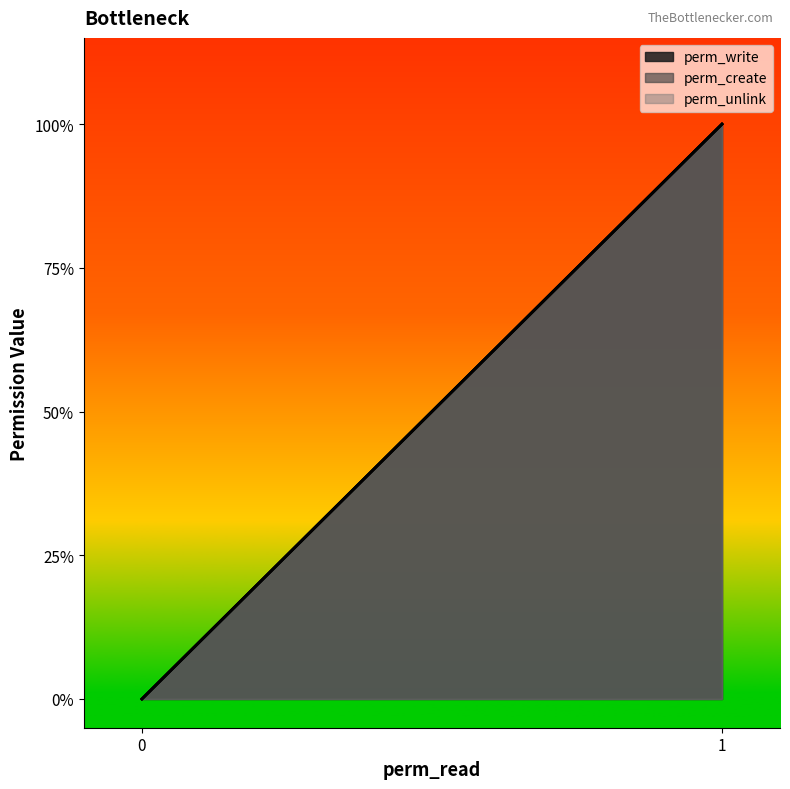

What is the difference between the maximum and minimum values in the perm_create series?

1